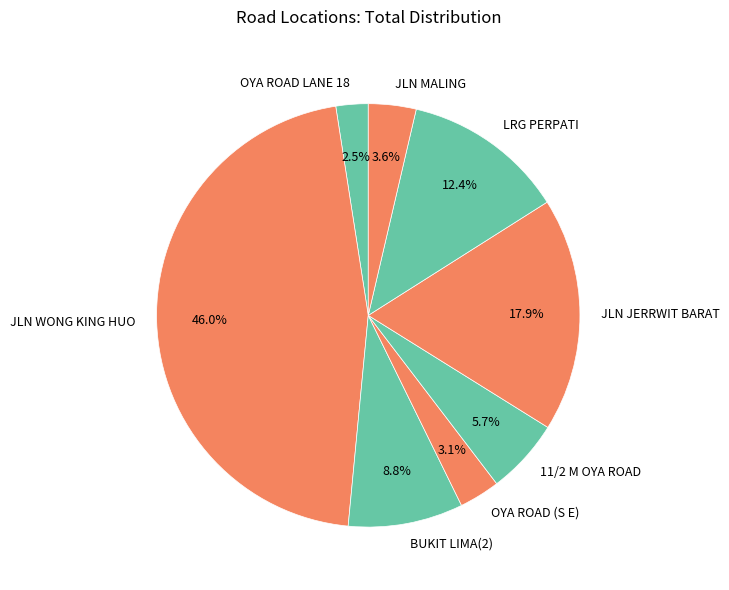

Rank the categories by value from highest to lowest.

JLN WONG KING HUO, JLN JERRWIT BARAT, LRG PERPATI, BUKIT LIMA(2), 11/2 M OYA ROAD, JLN MALING, OYA ROAD (S E), OYA ROAD LANE 18